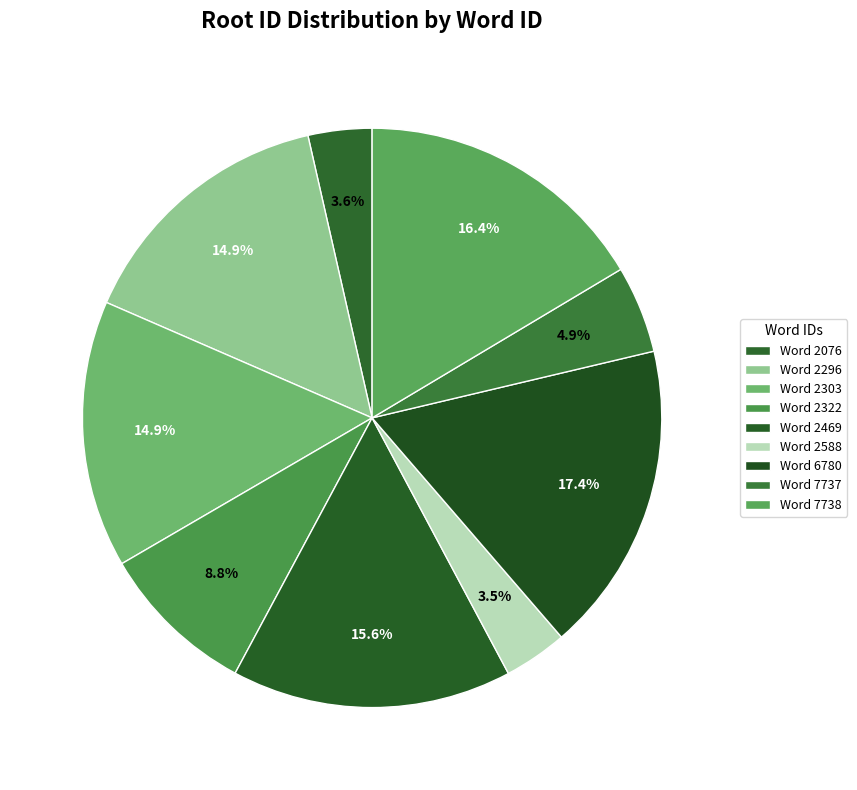

How many segments does this pie chart have?

9